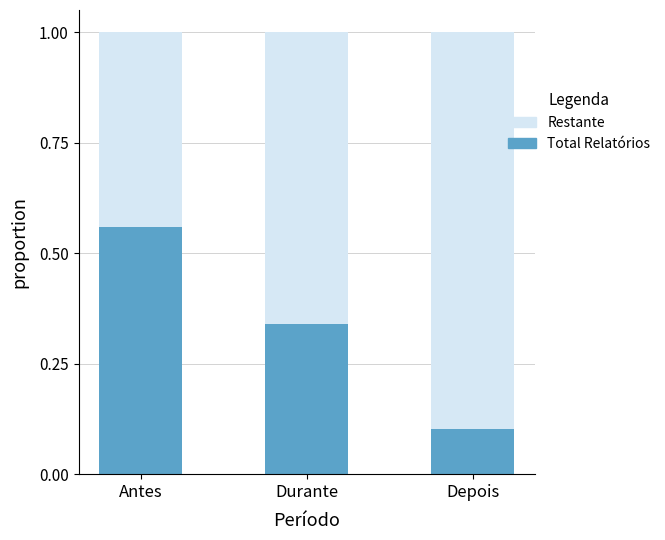

Reading left to right, what are all the values shown in this chart?

Antes=0.6	Durante=0.3	Depois=0.1